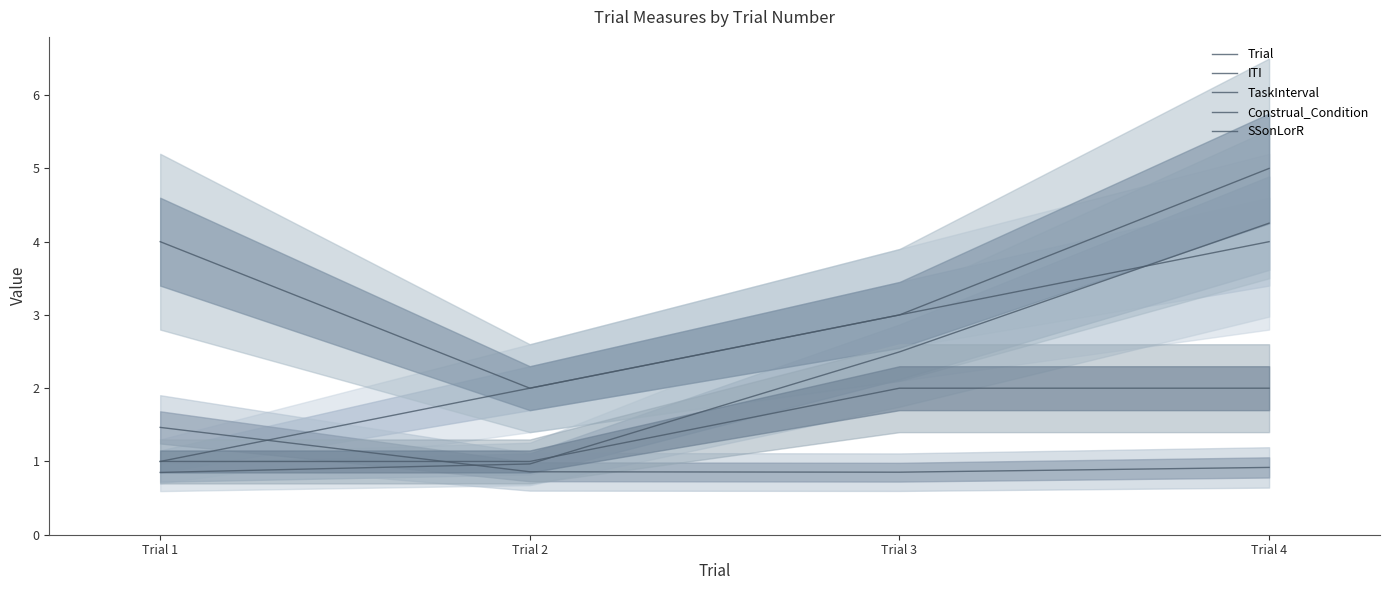

True or false: Trial has more than 1 interior local peaks.

False